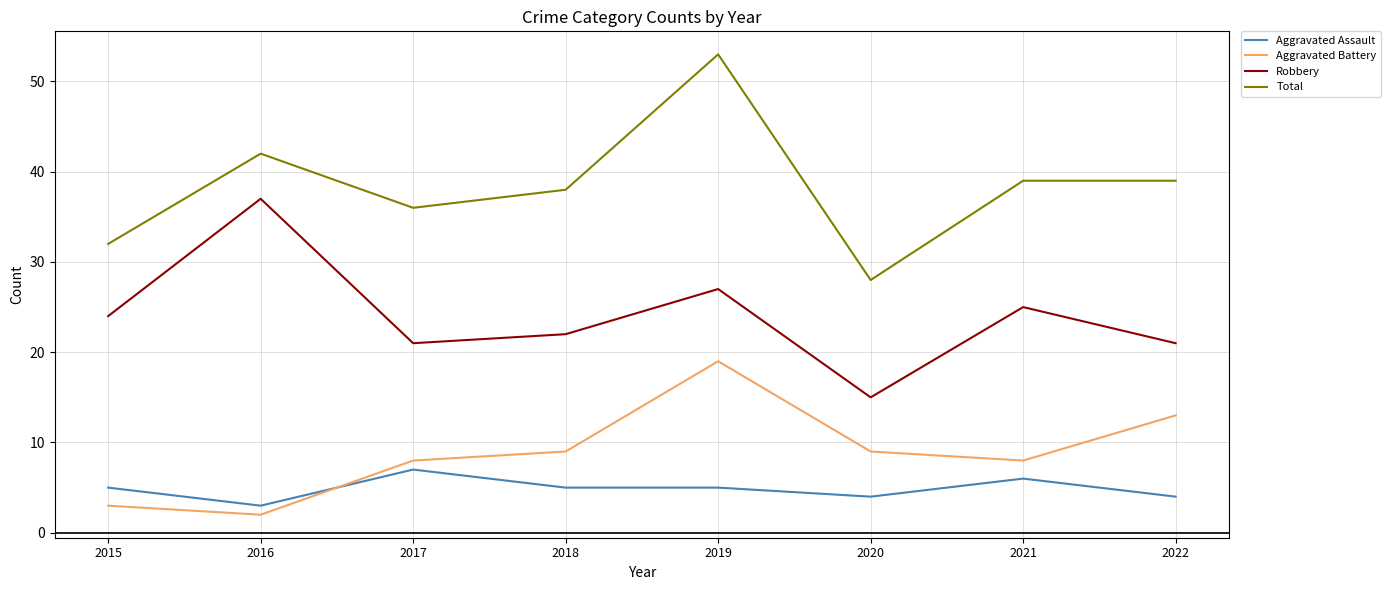

Rank the series by their maximum value, from highest to lowest.

Total, Robbery, Aggravated Battery, Aggravated Assault